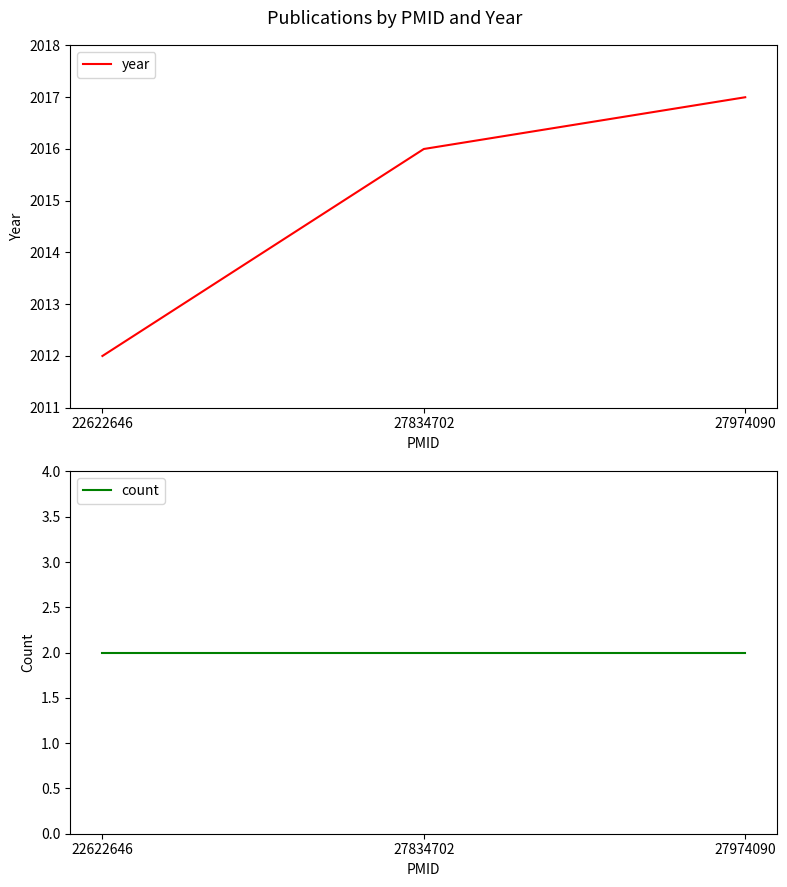

Rank the series at 22622646 from lowest to highest value.

count, year